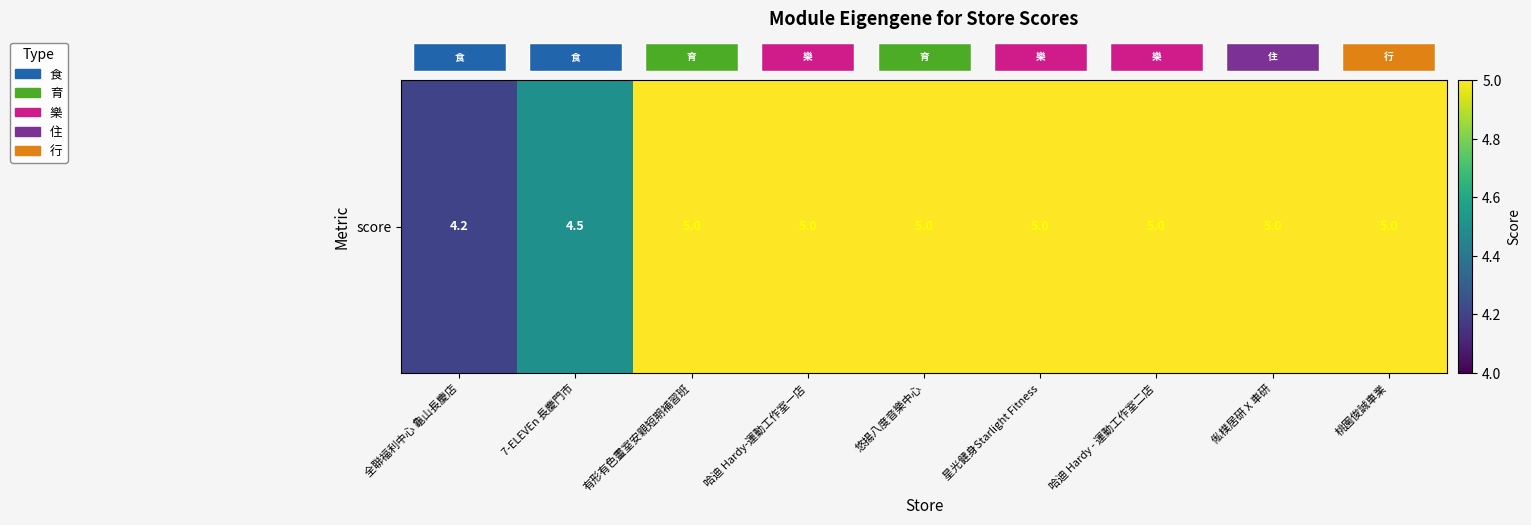

At which label is the value closest to 4?

全聯福利中心 龜山長慶店